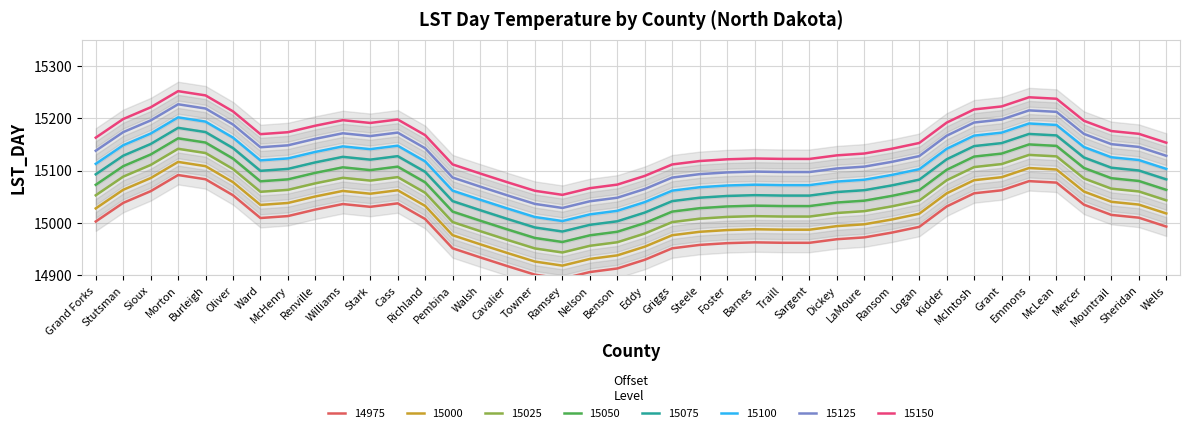

What is the highest value of the 15125 series?

15226.5